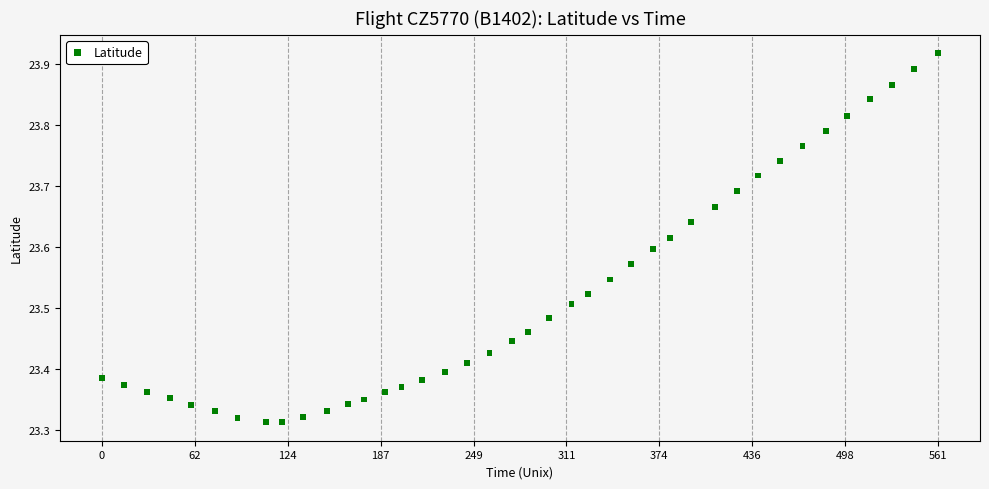

What is the range of Y values (max minus min)?

0.6